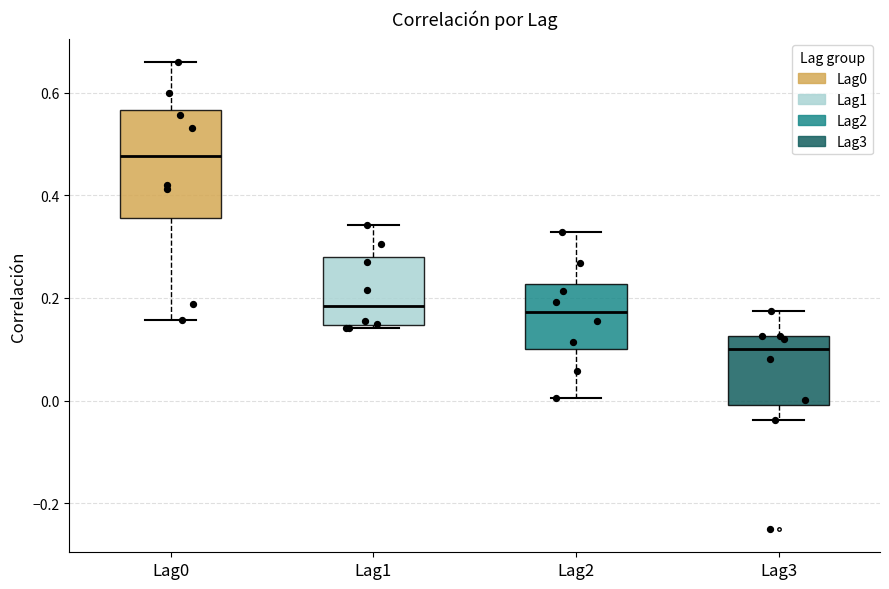

Which box's median line is the lowest?

Lag3